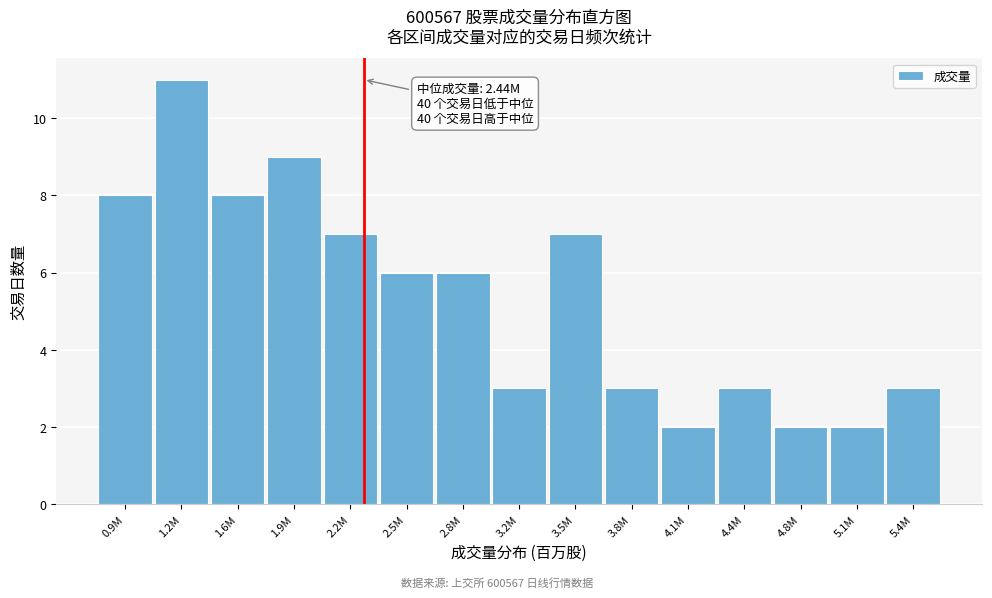

Reading left to right, extract all data points from this chart.

8	11	8	9	7	6	6	3	7	3	2	3	2	2	3